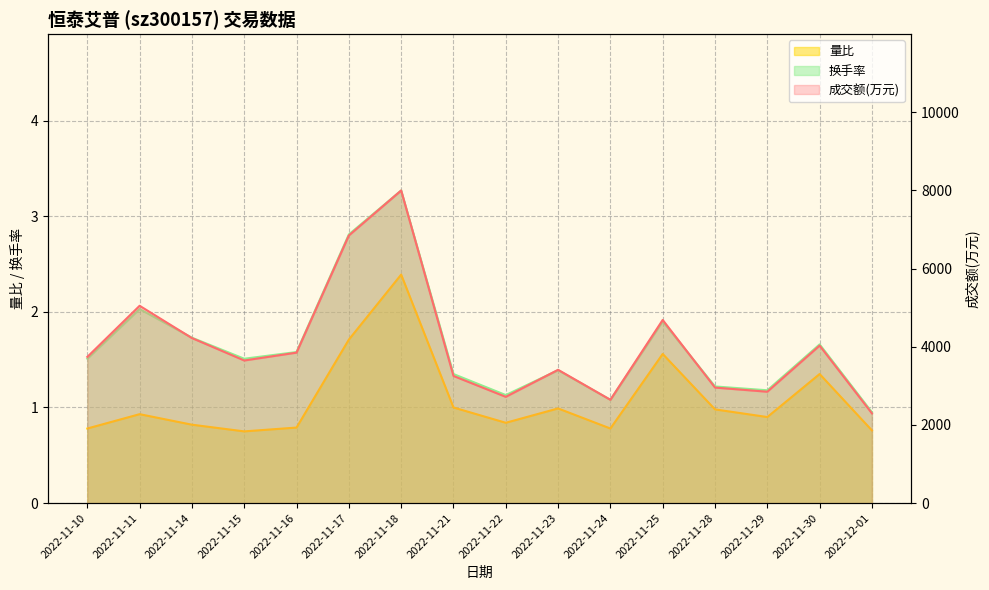

What is the label of the 14th point from the left?

2022-11-29